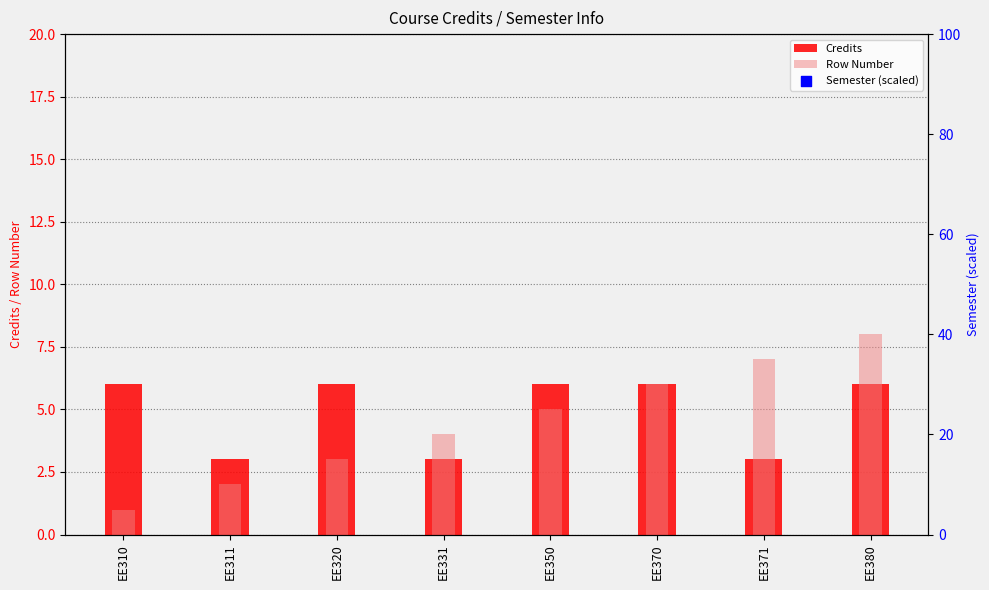

Which series contains the highest Y value?

Semester (scaled)